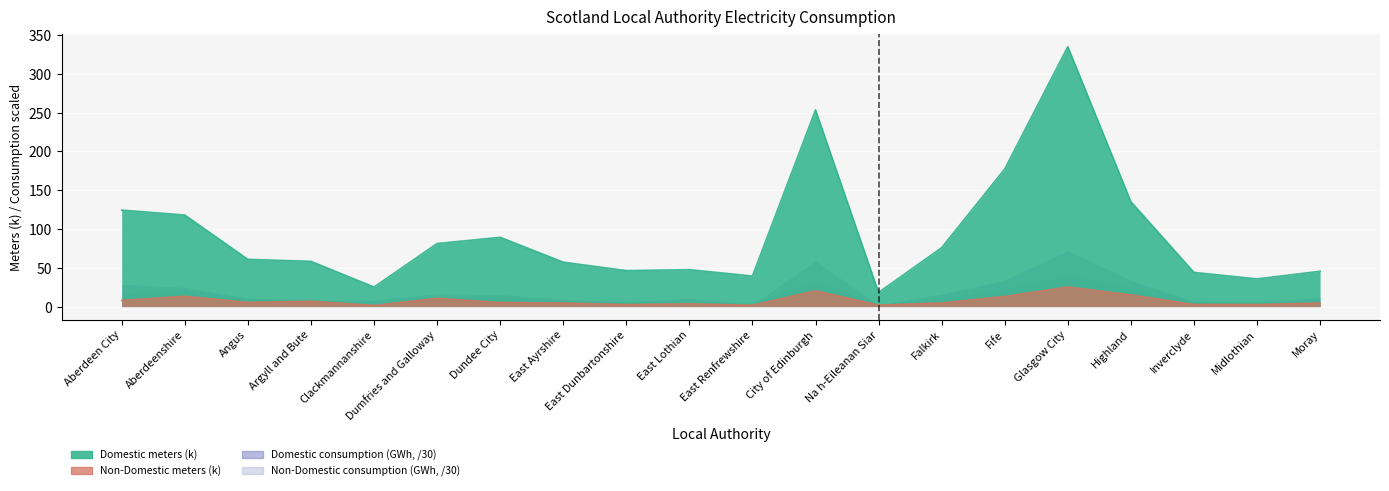

What is the difference between the highest and lowest values at Dundee City?

84.1